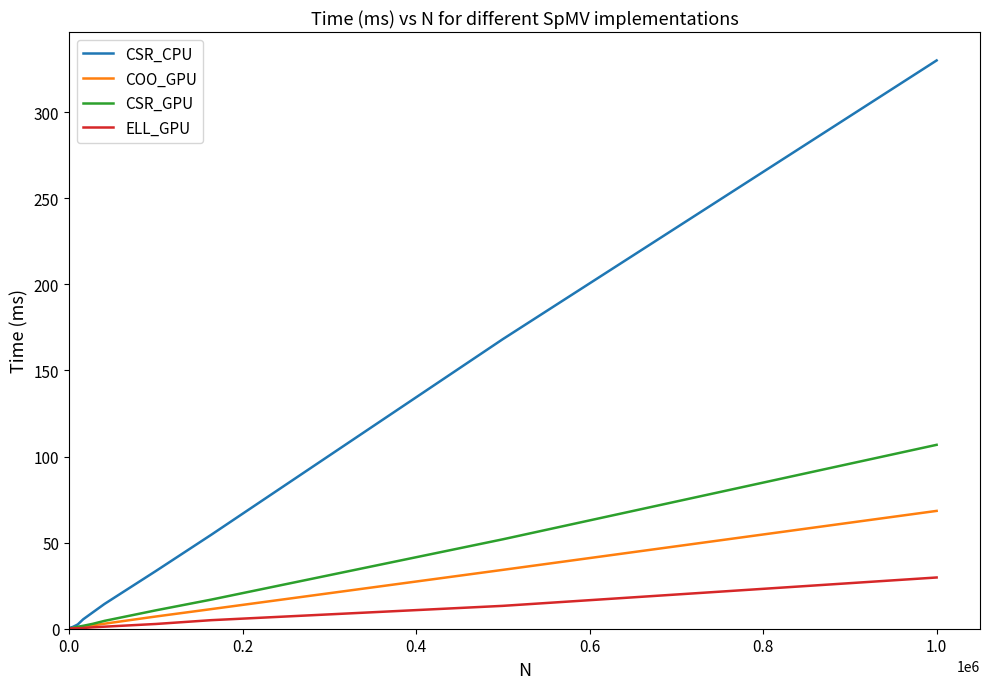

Which series has the widest spread of values?

CSR_CPU